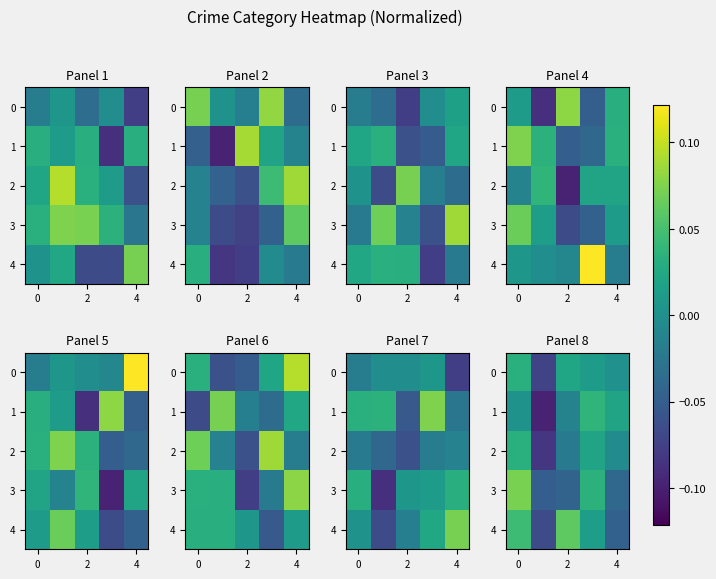

How many data points in 0 are less than 0?

1